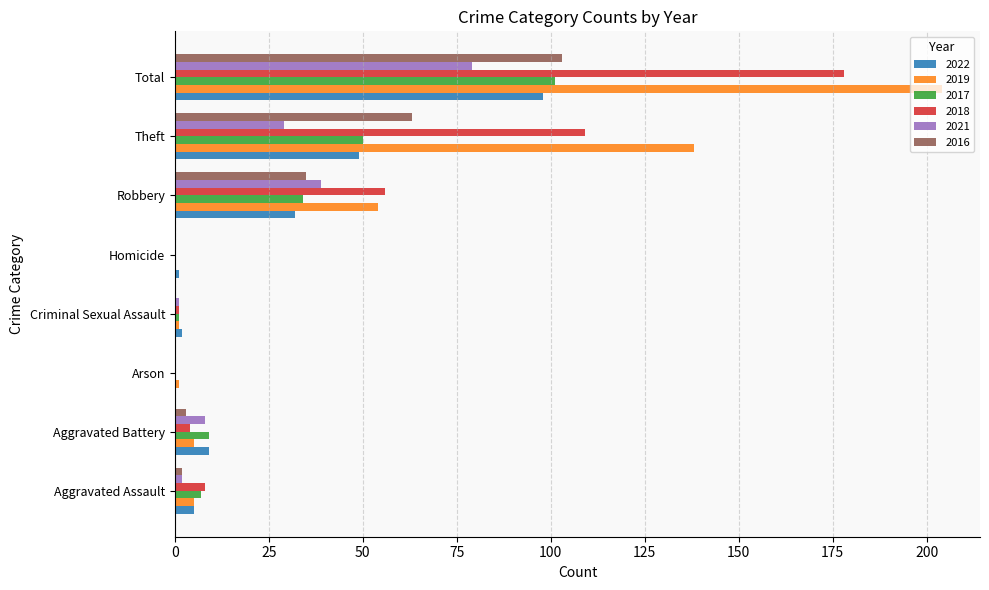

Is it true that 2022 equals 9 at Aggravated Battery?

True